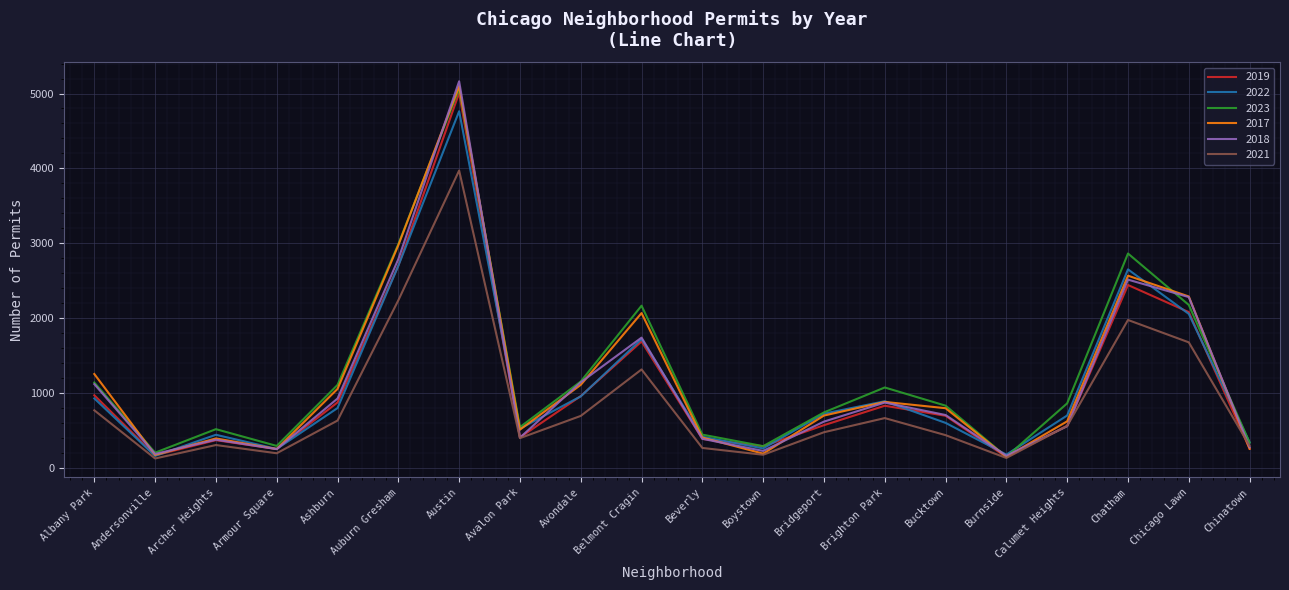

True or false: 2019 and 2018 cross at least once.

True